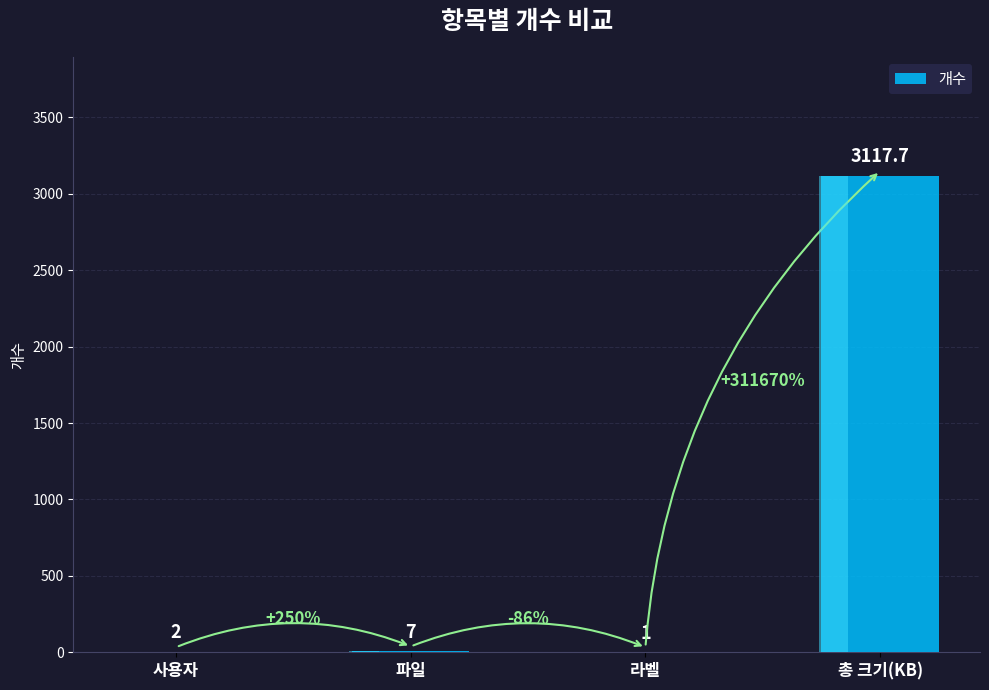

What is the average value?

781.9